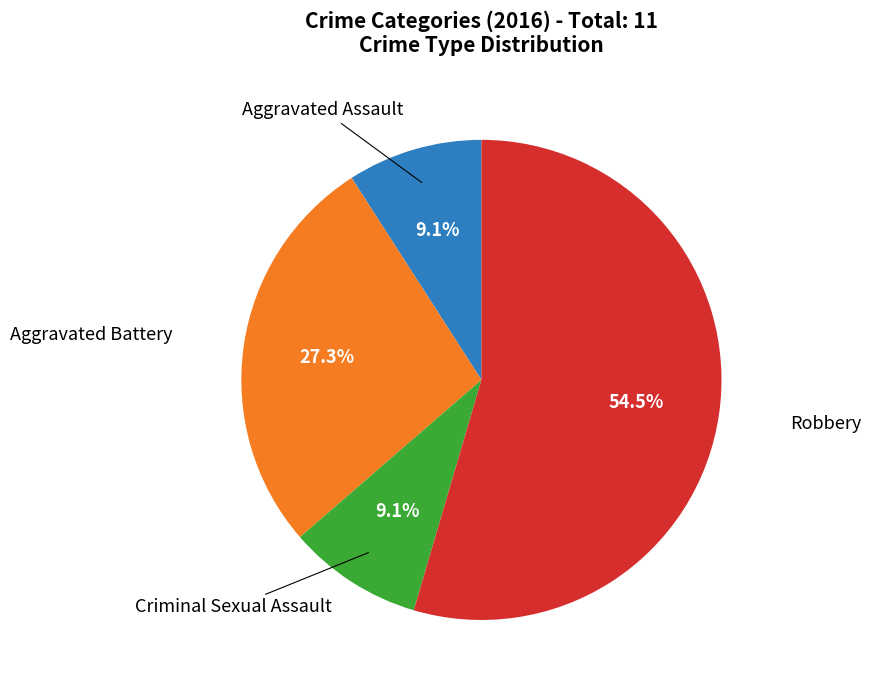

How many slices are in this pie chart?

4